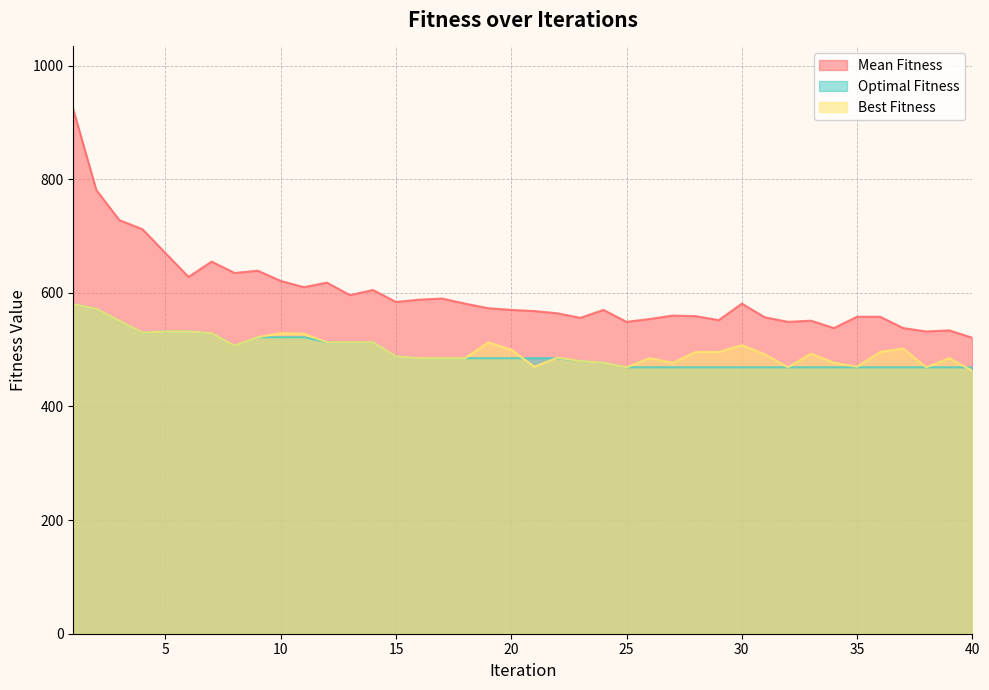

How many intersections are there between Best Fitness and Optimal Fitness?

3